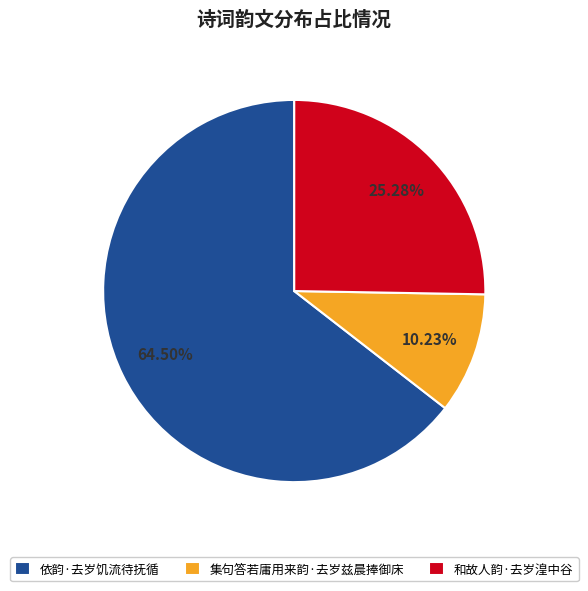

To the nearest percent, what percentage of the pie is 和故人韵·去岁湟中谷?

25%